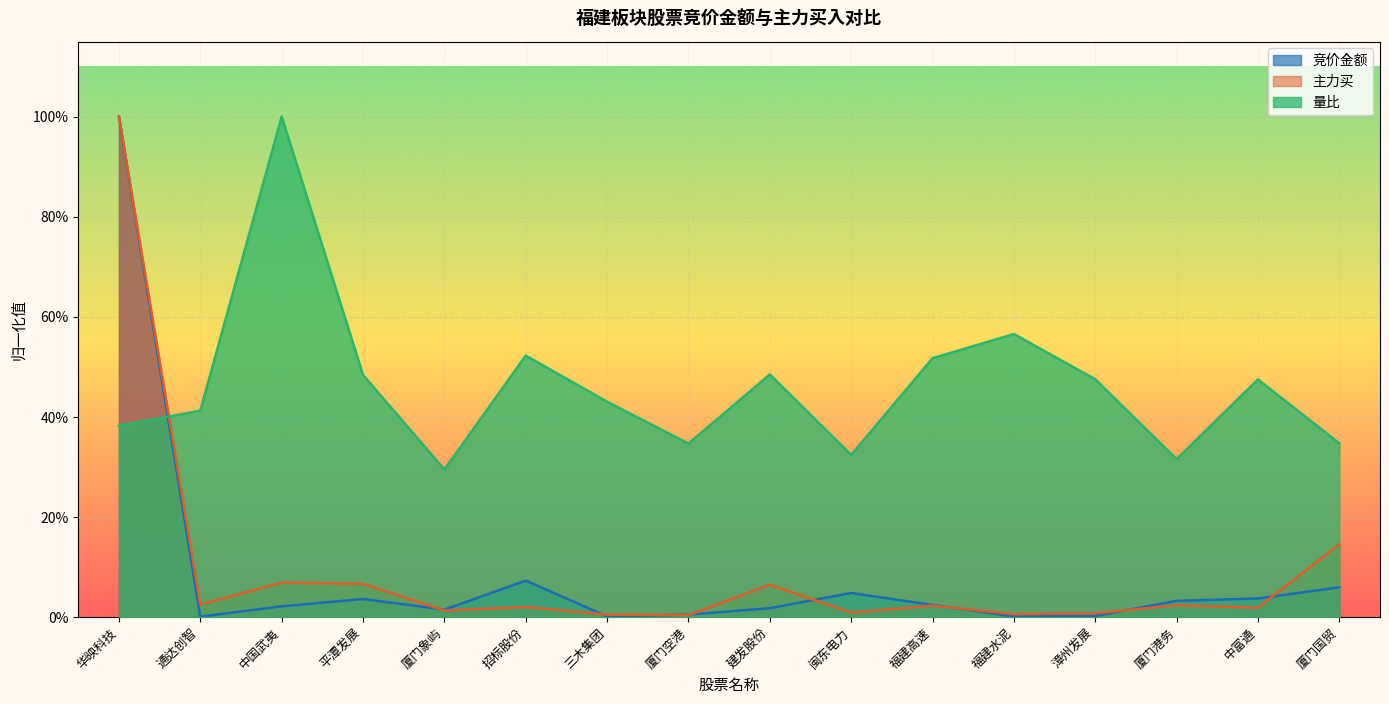

Where is 主力买 nearest to the value 0?

厦门空港